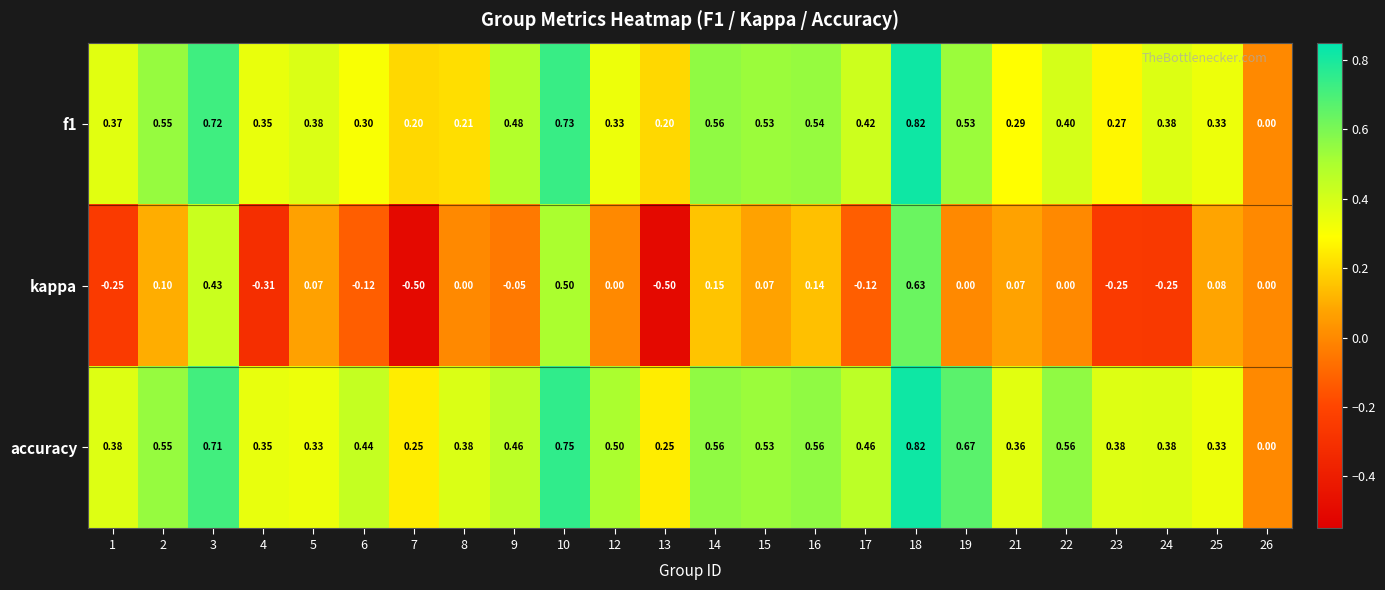

Which series has the widest spread of values?

kappa